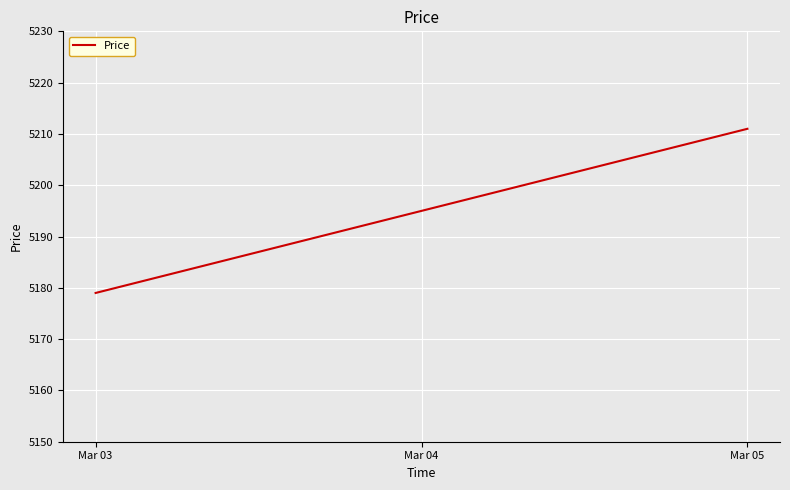

What is the maximum value shown in the chart?

5211